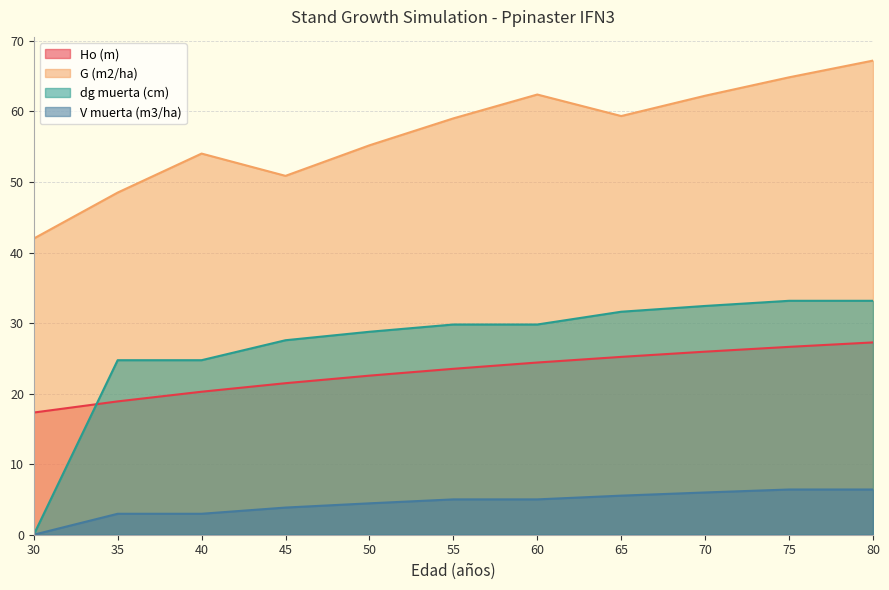

How many lines are shown in the chart?

4